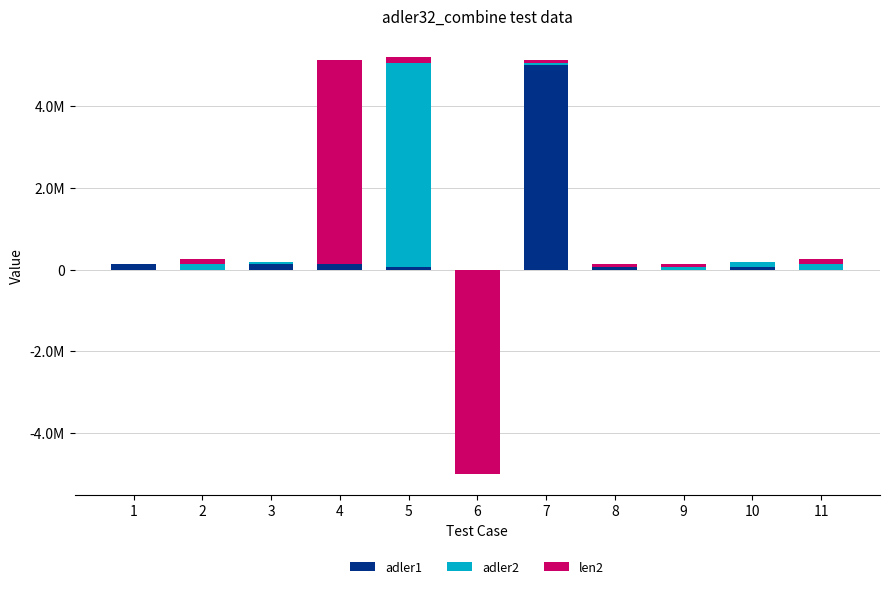

Which category has the highest value in the adler2 series?

5